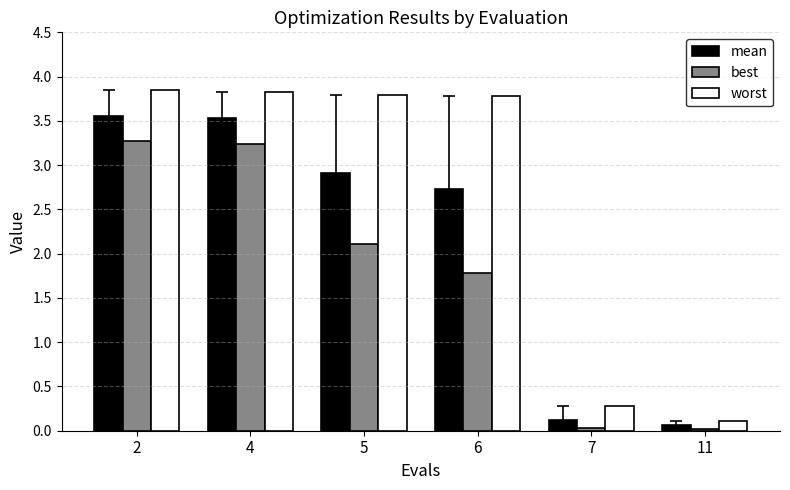

Is the value of mean at 4 greater than the value of best at 2?

Yes